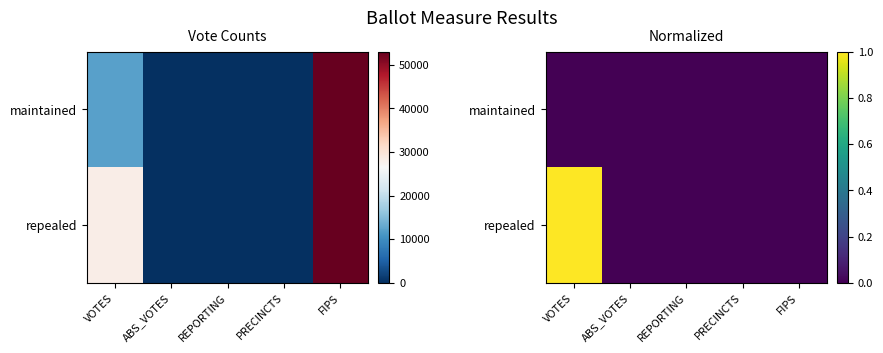

What is the maximum value shown in the chart?

1